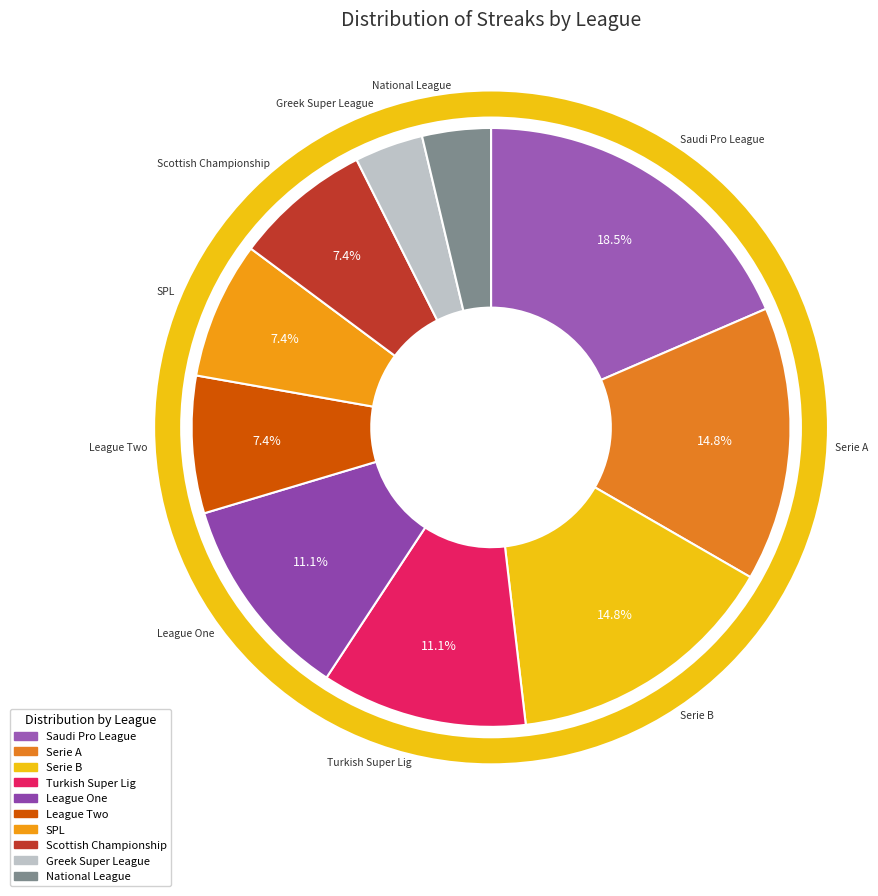

Is there any slice that represents more than half of the pie?

No